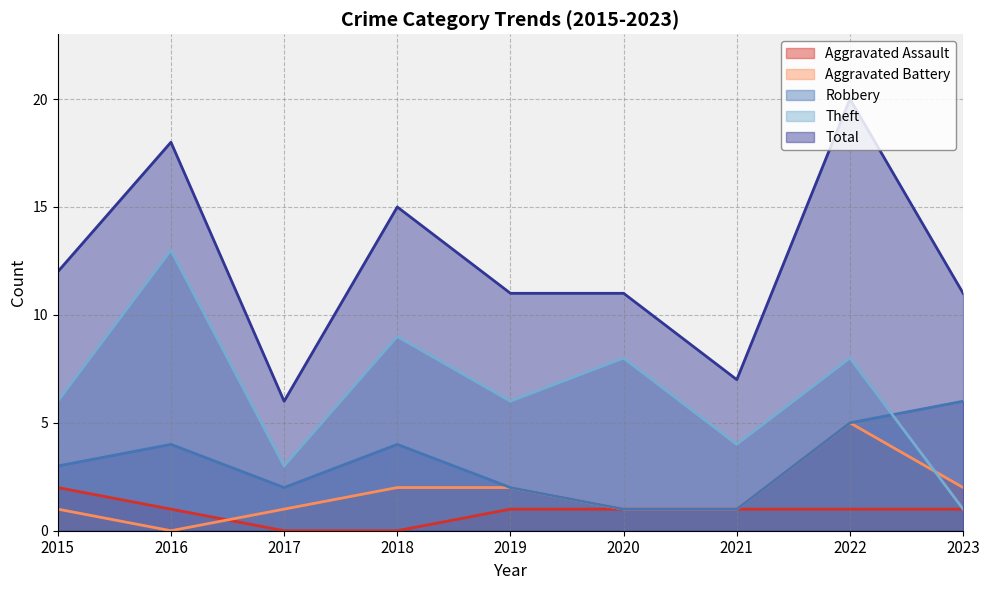

Which category has the lowest value across all series?

2017